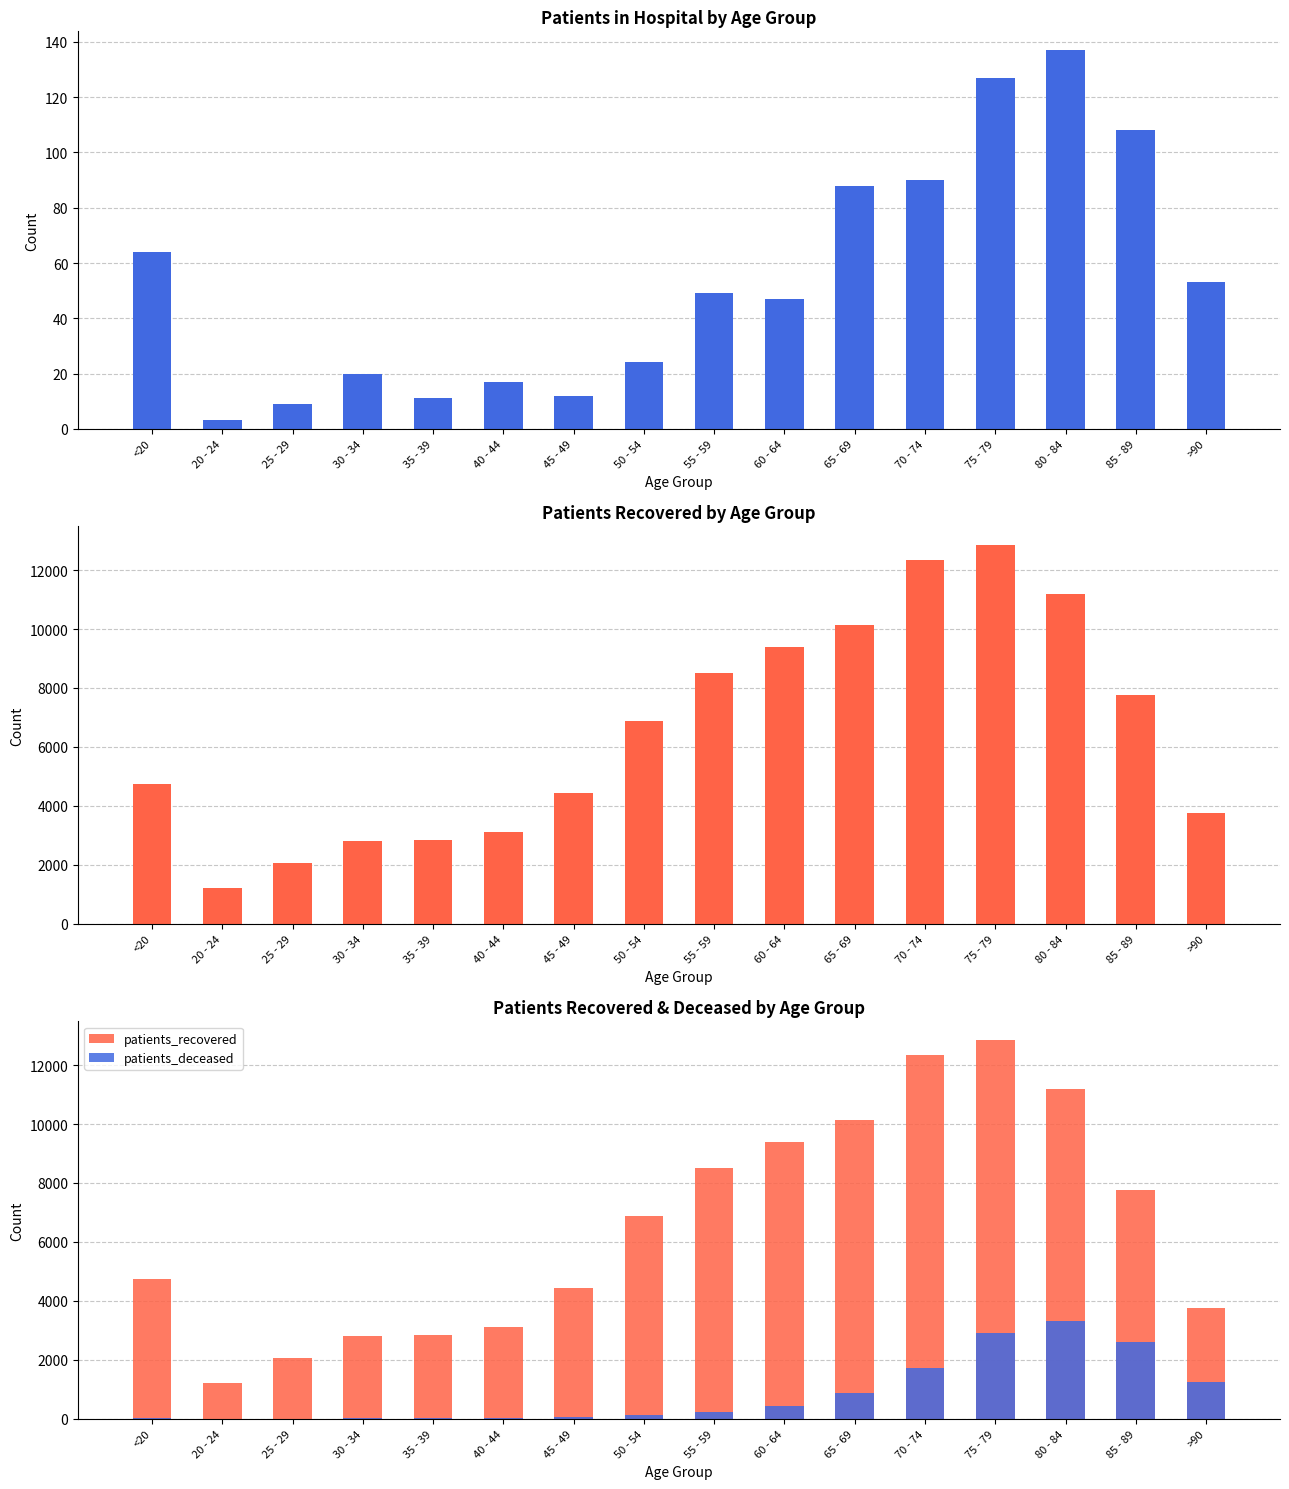

What is the label of the 2nd bar from the right?

85 - 89